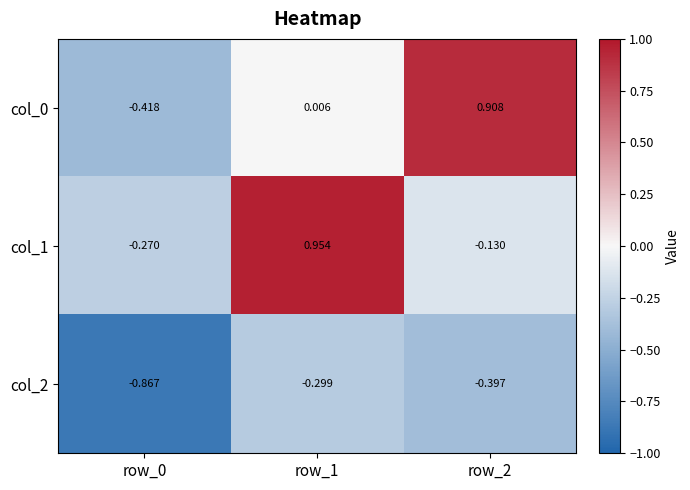

Between row_0 and row_1, which series saw the biggest shift?

col_1